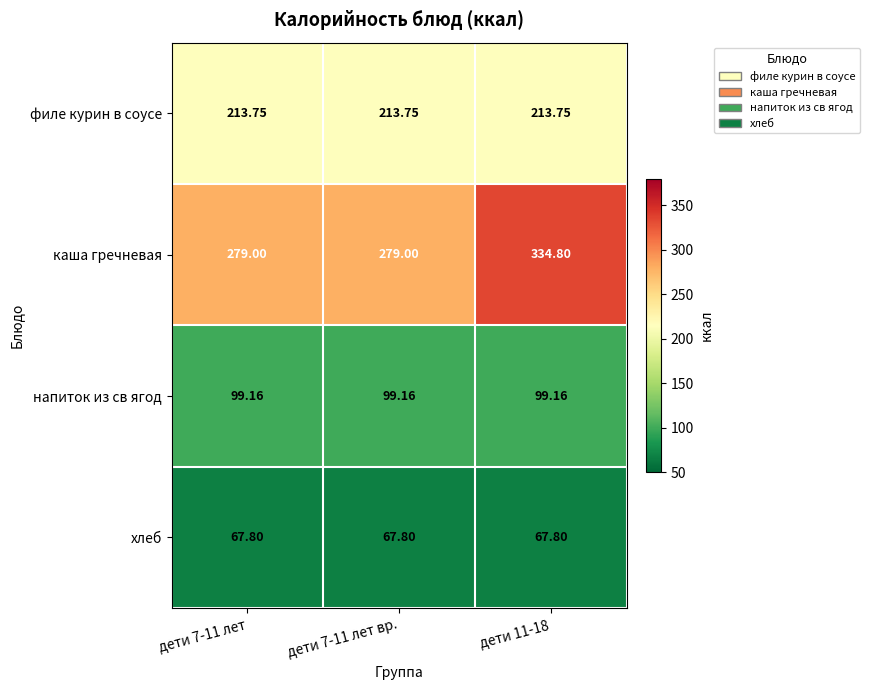

Is the value of напиток из св ягод at дети 11-18 greater than the value of каша гречневая at дети 7-11 лет?

No